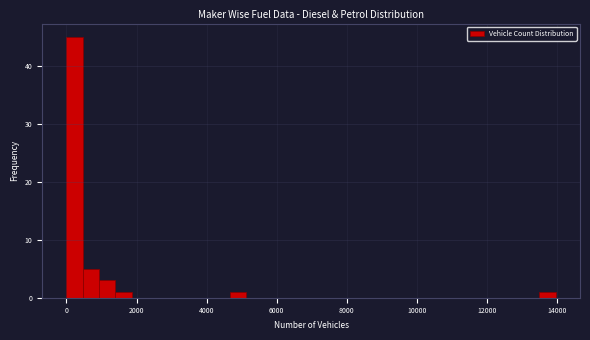

Around what value on the x-axis is the tallest bar? Give the approximate position of its centre, as read against the axis.

200